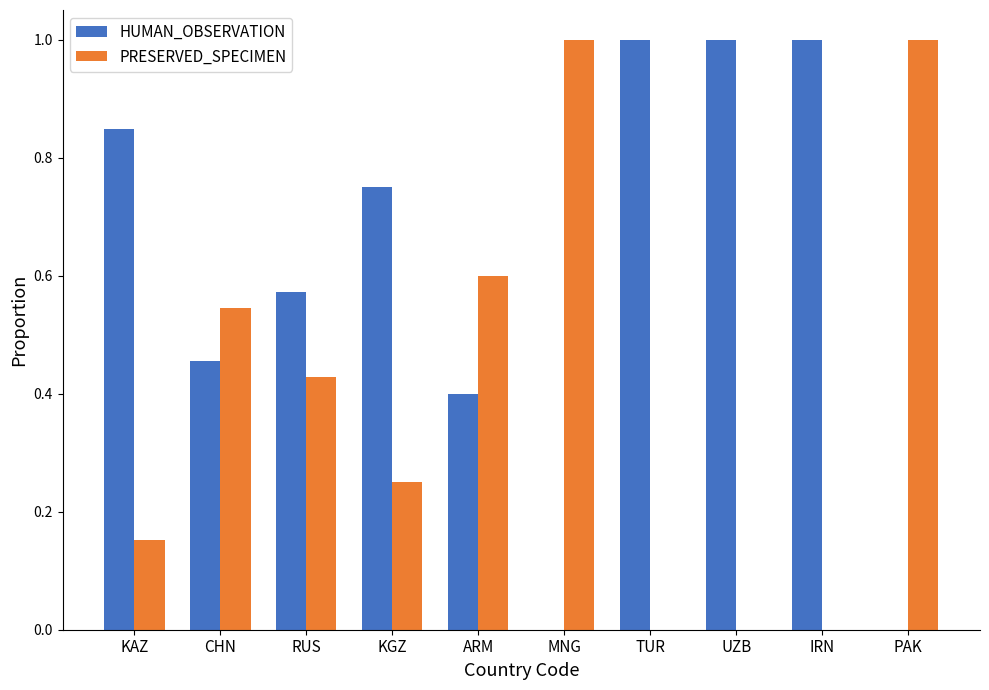

The value of HUMAN_OBSERVATION at KAZ is 0.4. True or false?

False